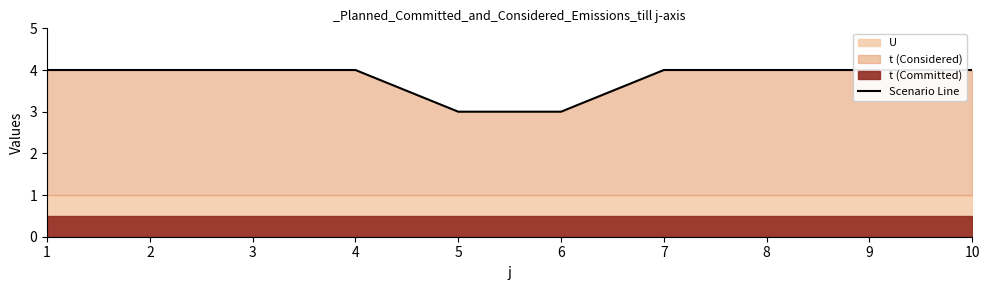

Does the chart have visible grid lines?

No